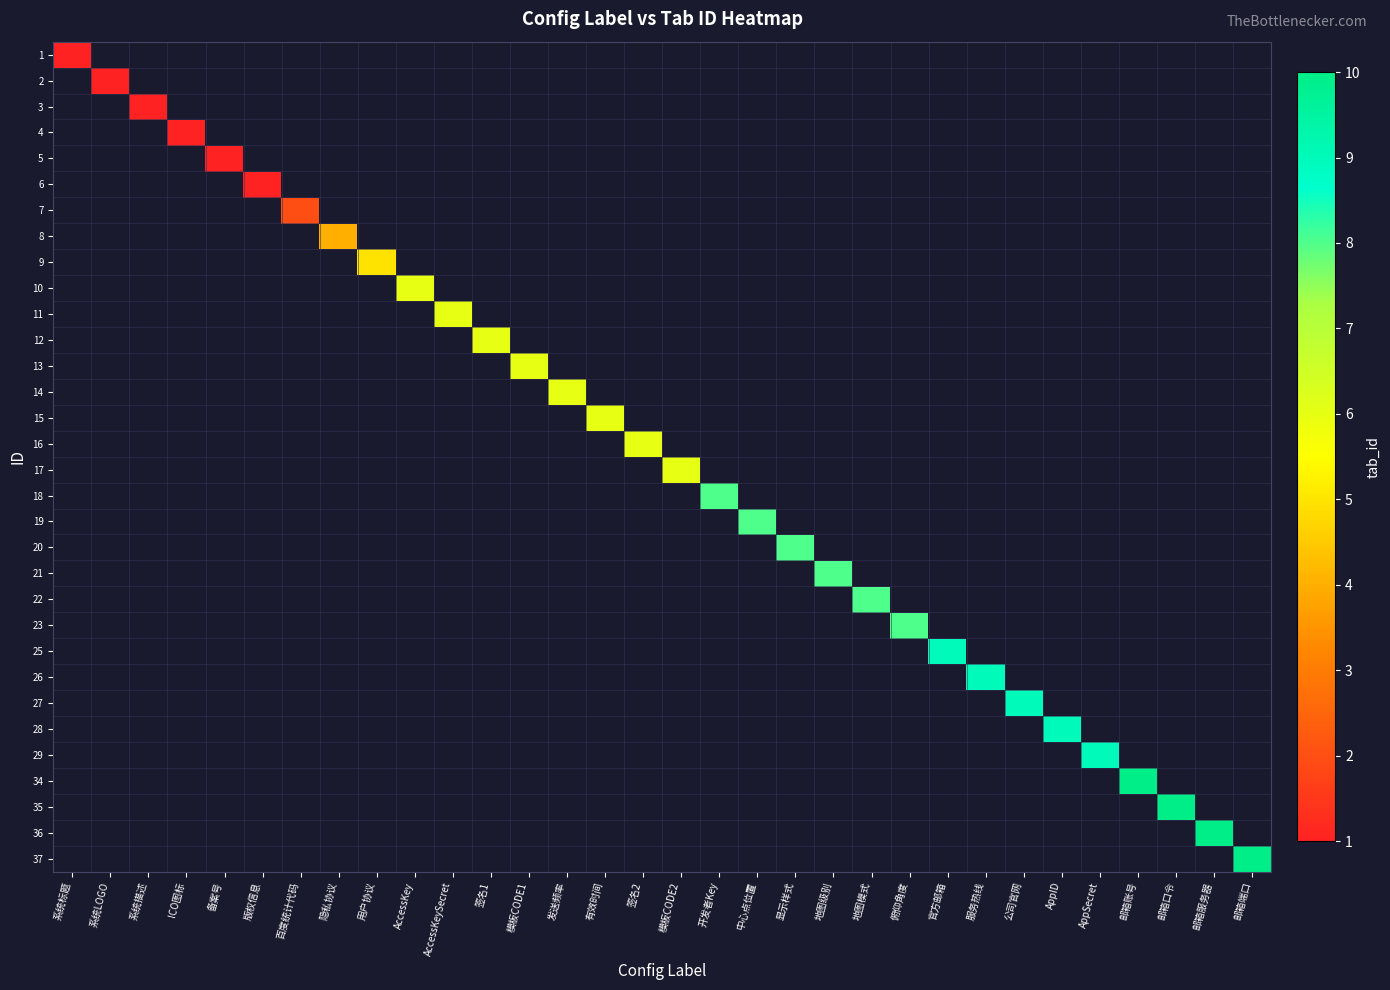

List the series in order of their peak value, lowest first.

1, 2, 3, 4, 5, 6, 7, 8, 9, 10, 11, 12, 13, 14, 15, 16, 17, 18, 19, 20, 21, 22, 23, 25, 26, 27, 28, 29, 34, 35, 36, 37